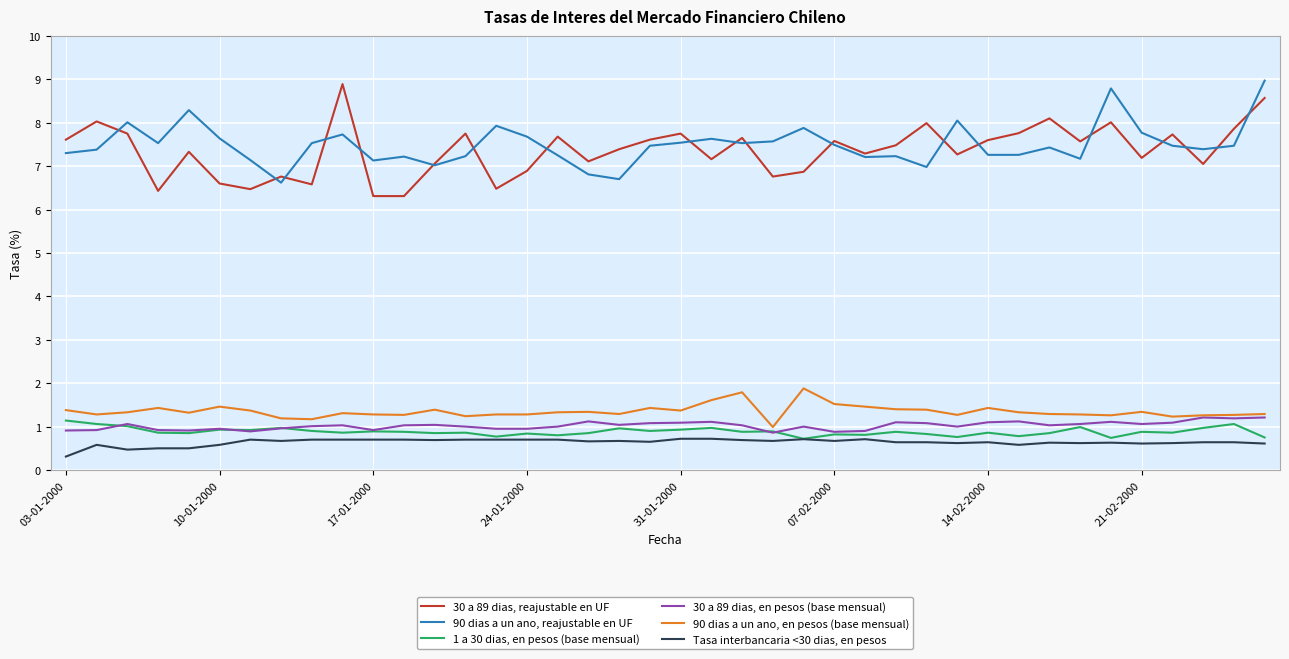

How many lines are shown in the chart?

6